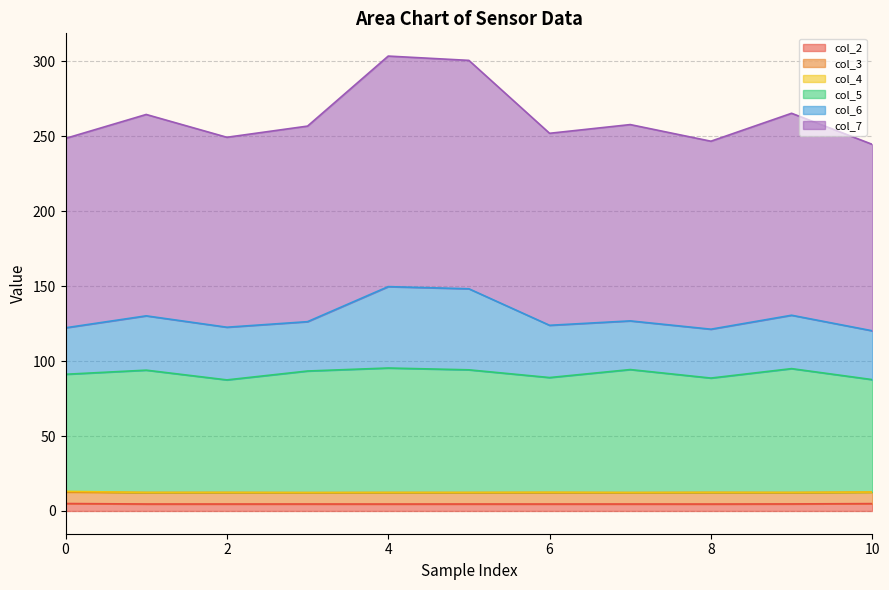

True or false: col_2 and col_7 intersect in this chart.

False